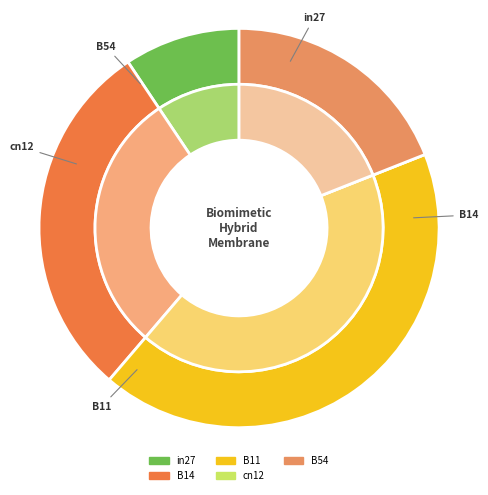

To the nearest percent, what is the difference between the in27 and B11 slice percentages?

33%